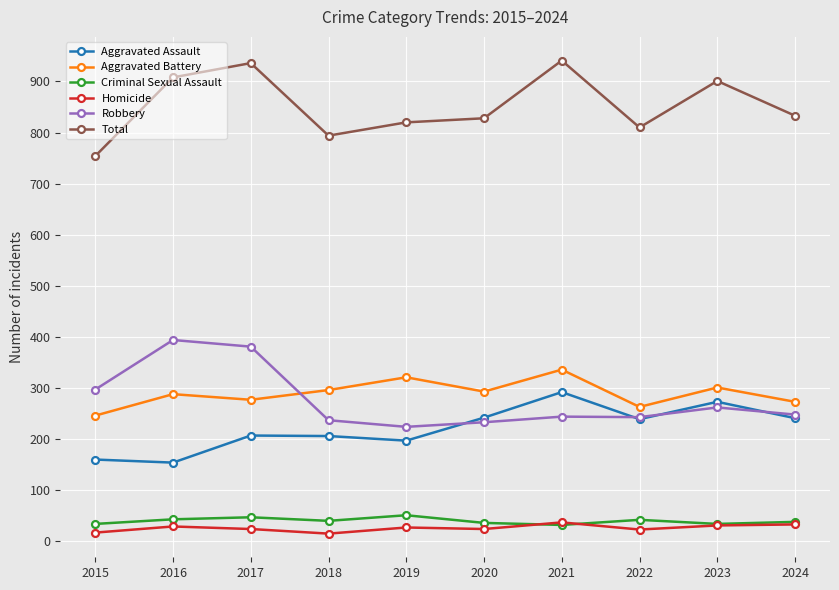

What is the sum of all Robbery values?

2763